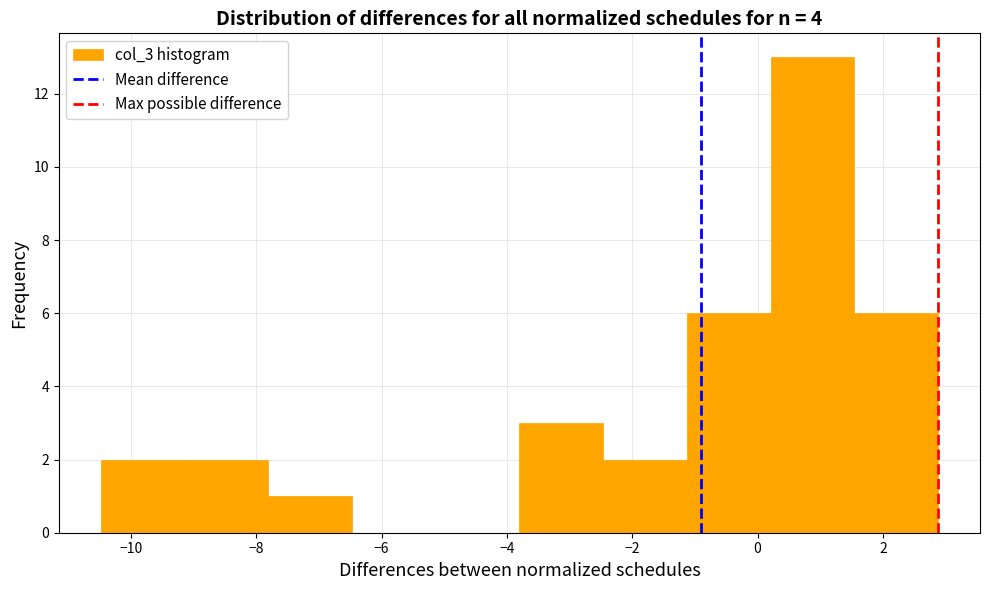

Over which range of the x-axis is the bar tallest?

0.2 to 1.6